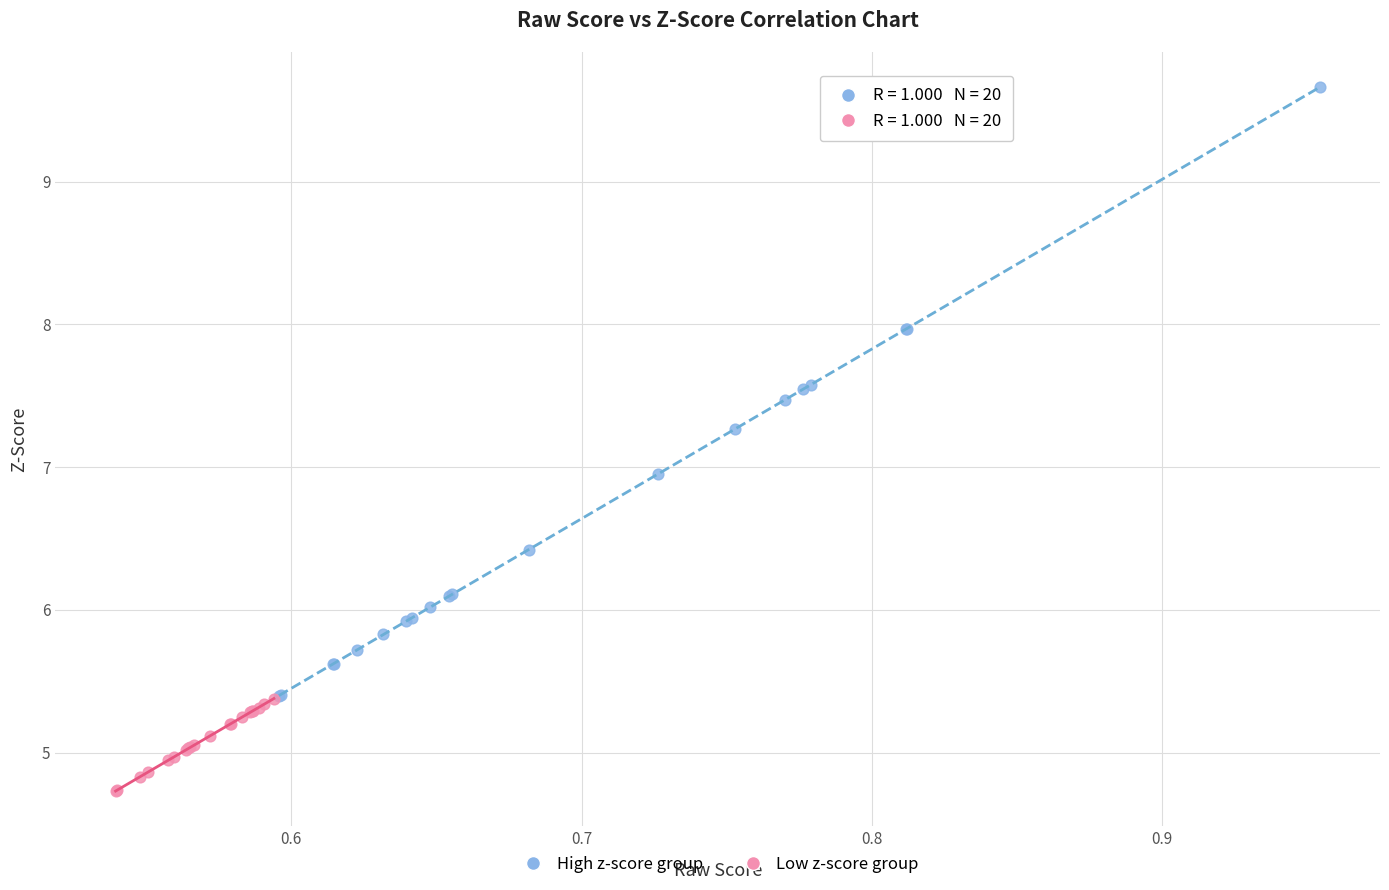

Which series reaches the maximum Y coordinate?

High z-score group